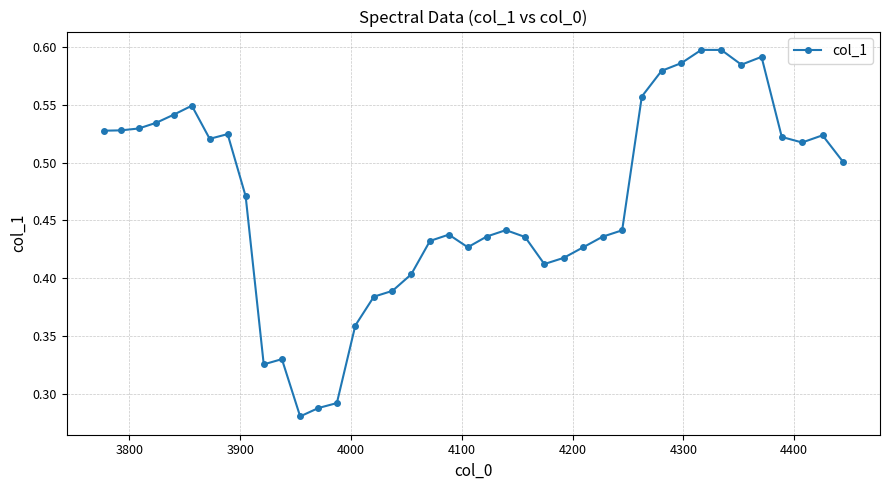

Count the values in the range 0 to 1.

40